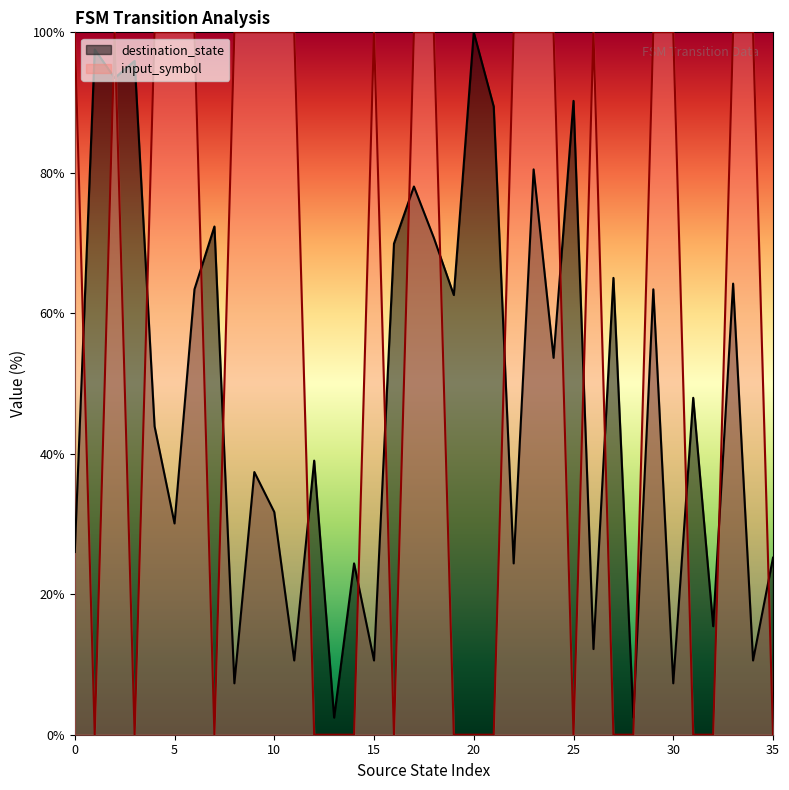

What is the highest value of the input_symbol_num series?

100.0